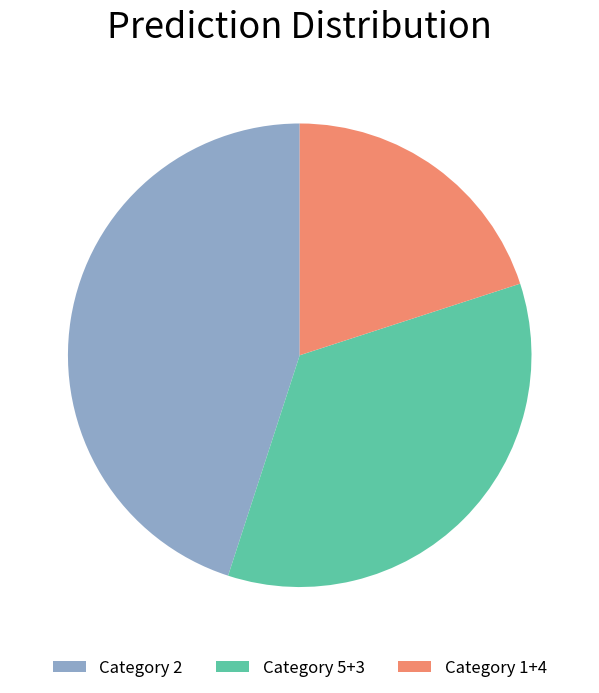

Is the sum of Category 2 and Category 1+4 greater than half?

Yes